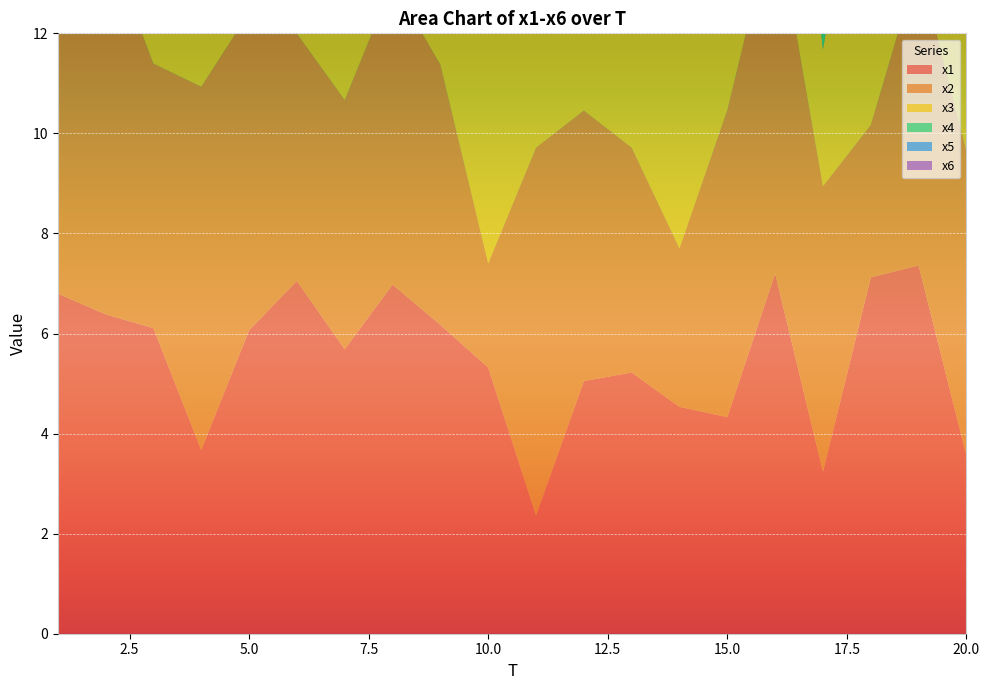

Reading left to right, what are all the values shown in this chart?

x1: 6.8	6.4	6.1	3.7	6.1	7.1	5.7	7.0	6.2	5.3	2.4	5.0	5.2	4.5	4.3	7.2	3.2	7.1	7.4	3.6
x2: 7.3	7.5	5.3	7.3	6.3	4.9	5.0	6.0	5.2	2.1	7.4	5.4	4.5	3.2	6.1	7.2	5.7	3.0	6.0	6.1
x3: 8.0	3.7	5.4	5.1	7.3	2.2	5.3	4.1	3.0	5.5	4.0	8.8	7.4	5.4	3.3	6.3	2.7	7.2	9.6	6.9
x4: 4.7	2.4	4.1	7.2	5.1	4.1	4.6	7.1	4.3	8.3	6.0	5.9	9.5	4.2	3.1	6.2	6.6	4.8	6.4	5.1
x5: 2.2	7.6	10.5	5.2	3.1	7.7	5.0	4.6	7.5	3.8	7.0	8.5	8.1	4.3	8.5	8.2	3.3	9.8	4.5	8.3
x6: 3.0	3.6	6.1	6.7	6.9	7.3	6.3	9.1	2.2	4.8	5.1	6.6	8.2	6.0	8.5	3.3	2.0	7.0	4.7	6.0